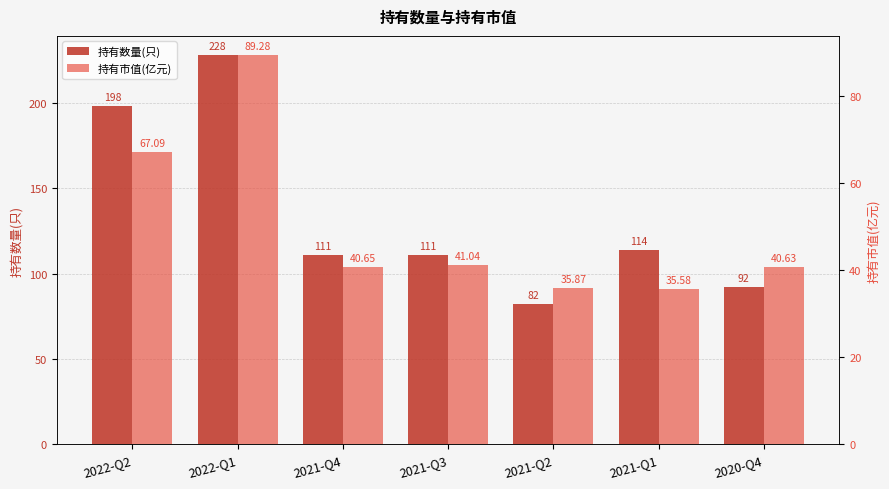

What is the total value across all series at 2022-Q1?

317.3